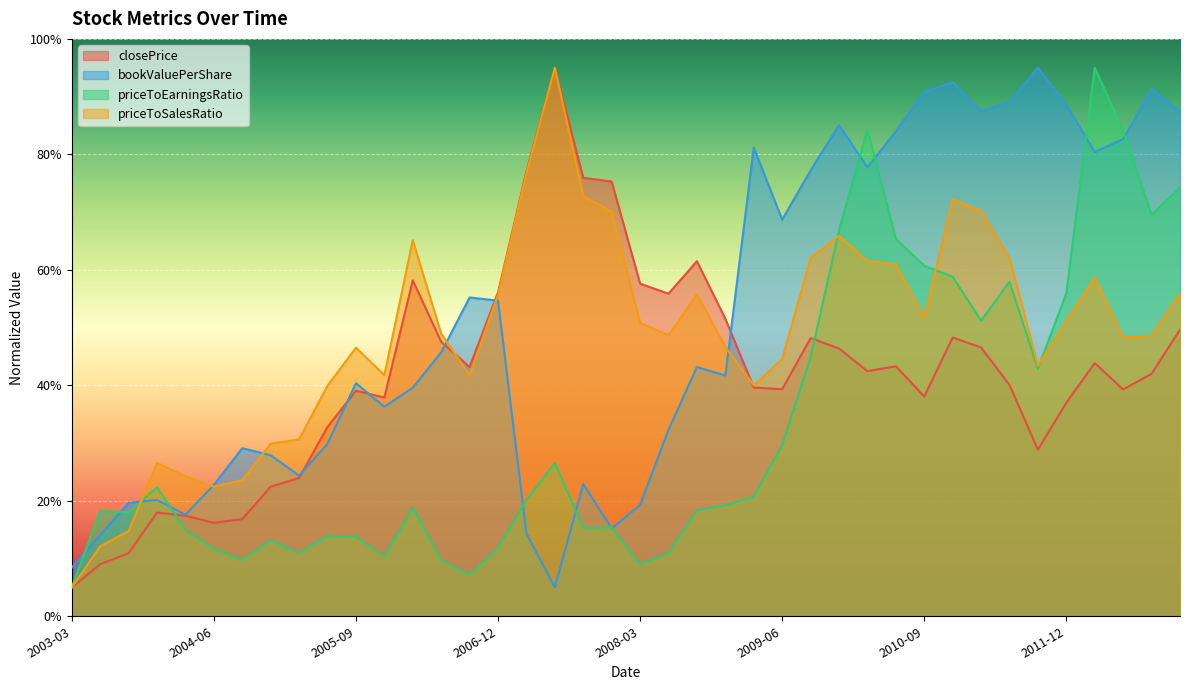

At which category does priceToEarningsRatio reach its first local valley?

2003-09-30